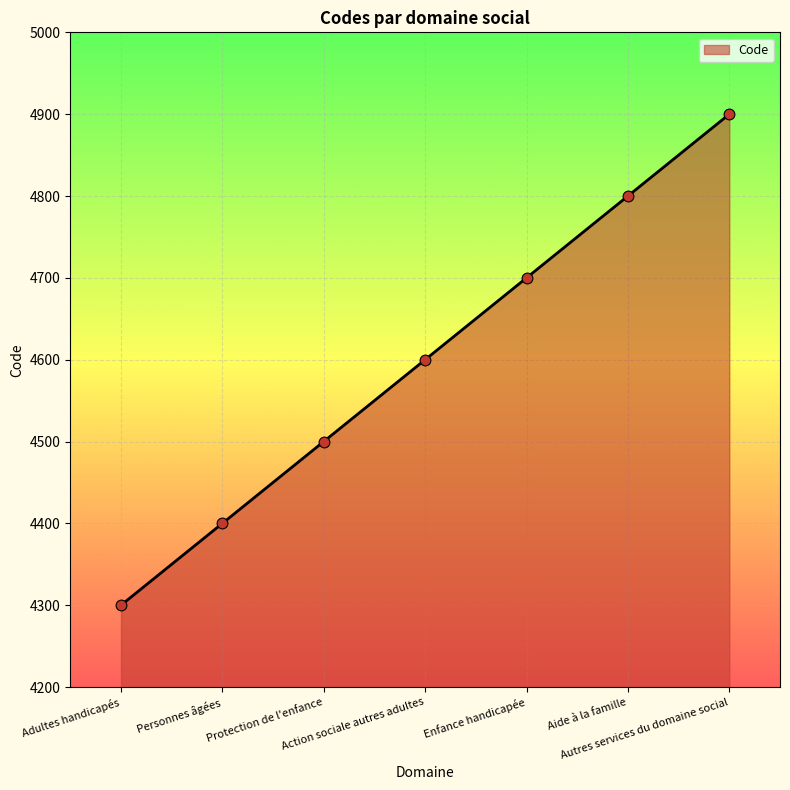

Which has a higher value, Aide à la famille or Autres services du domaine social?

Autres services du domaine social